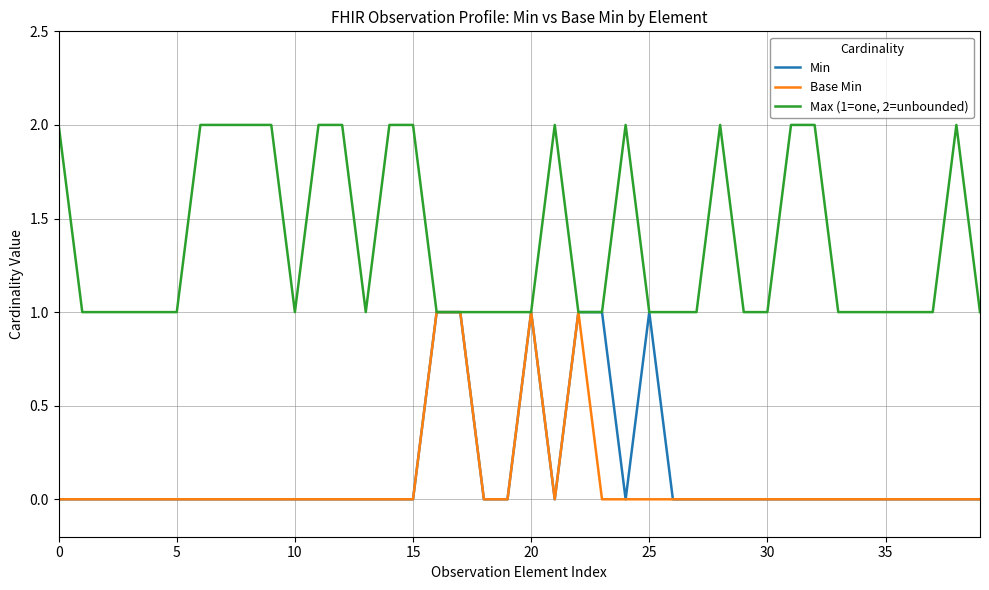

Which series has the largest total across all categories?

Max (1=one, 2=unbounded)